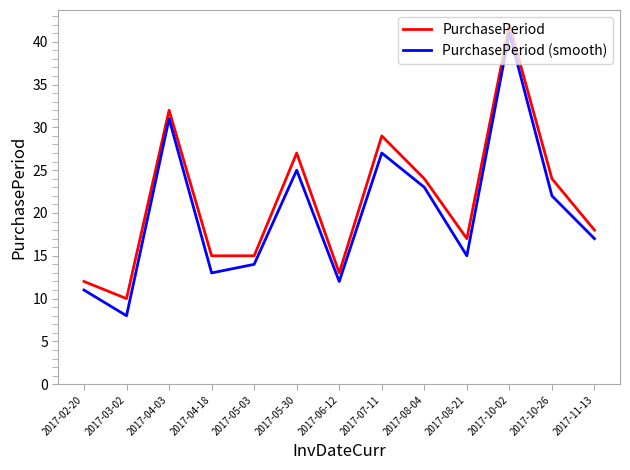

What position from the left is 2017-02-20?

1